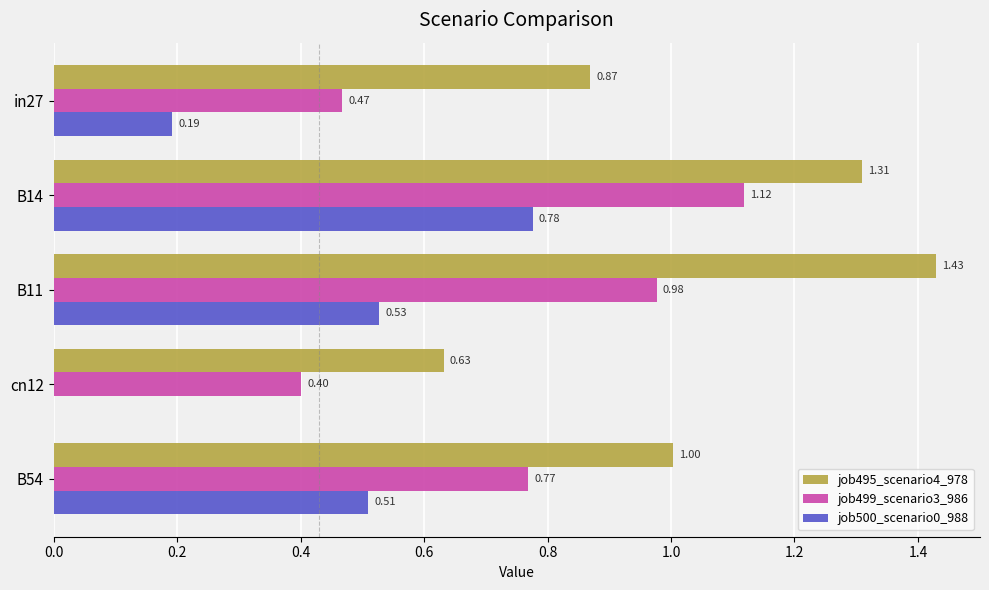

Between B14 and B11, which series saw the biggest shift?

job500_scenario0_988